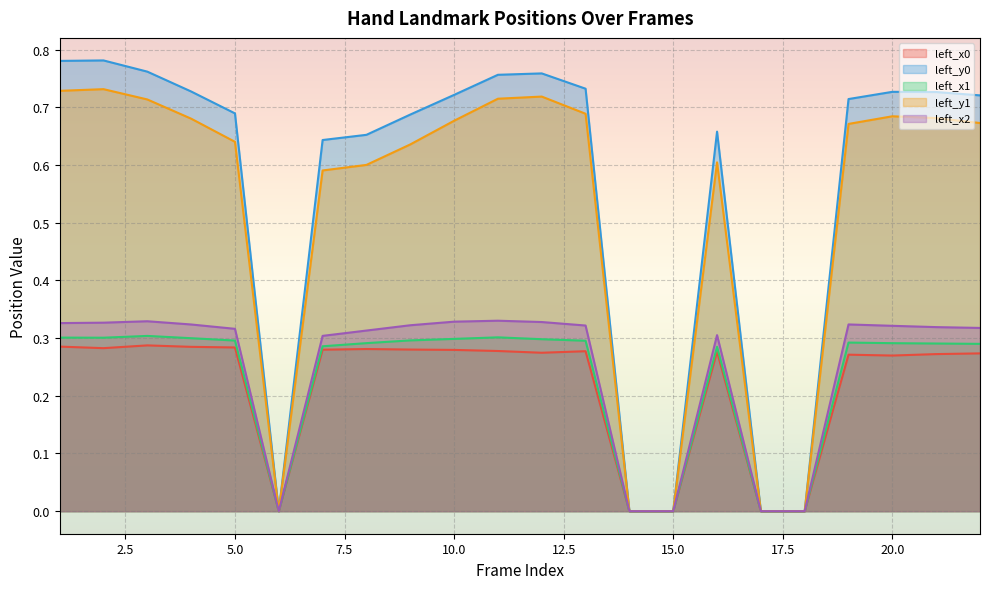

How many lines are shown in the chart?

5